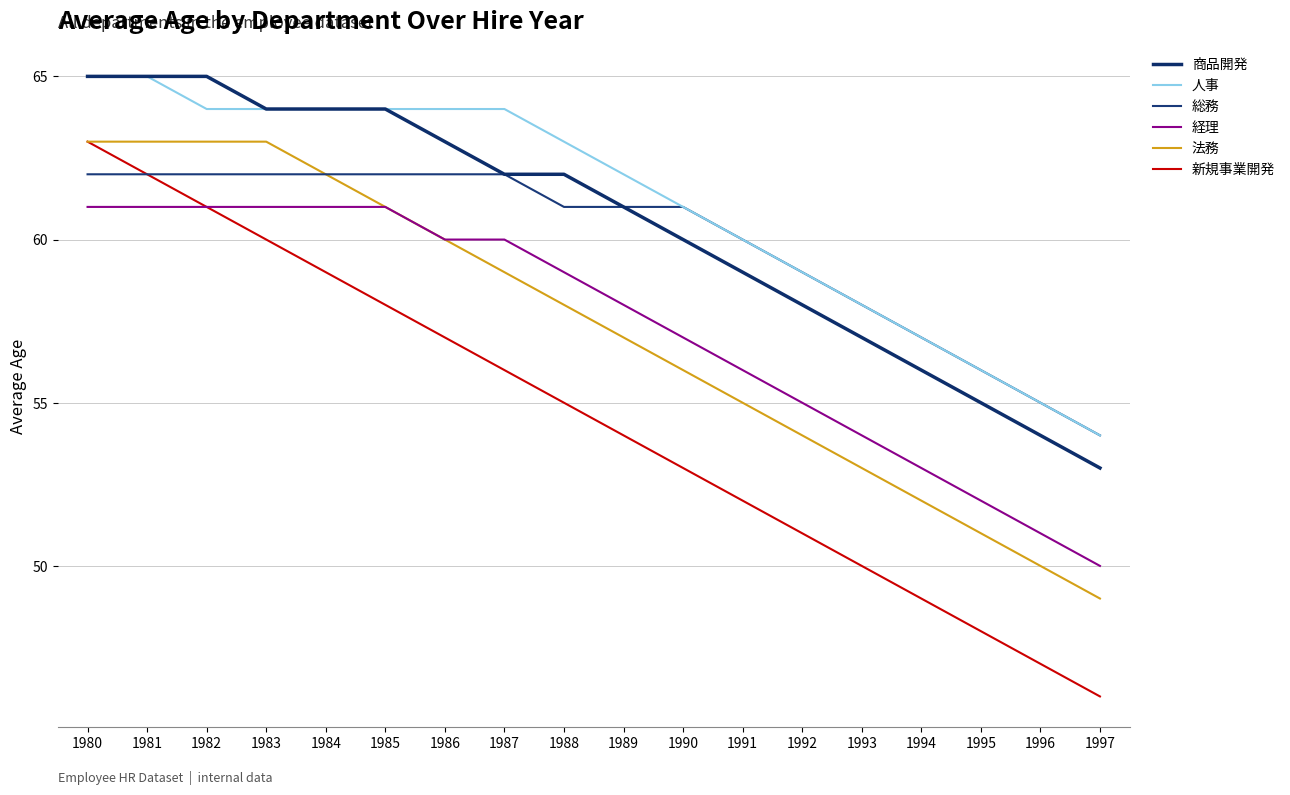

What is the highest value of the 新規事業開発 series?

63